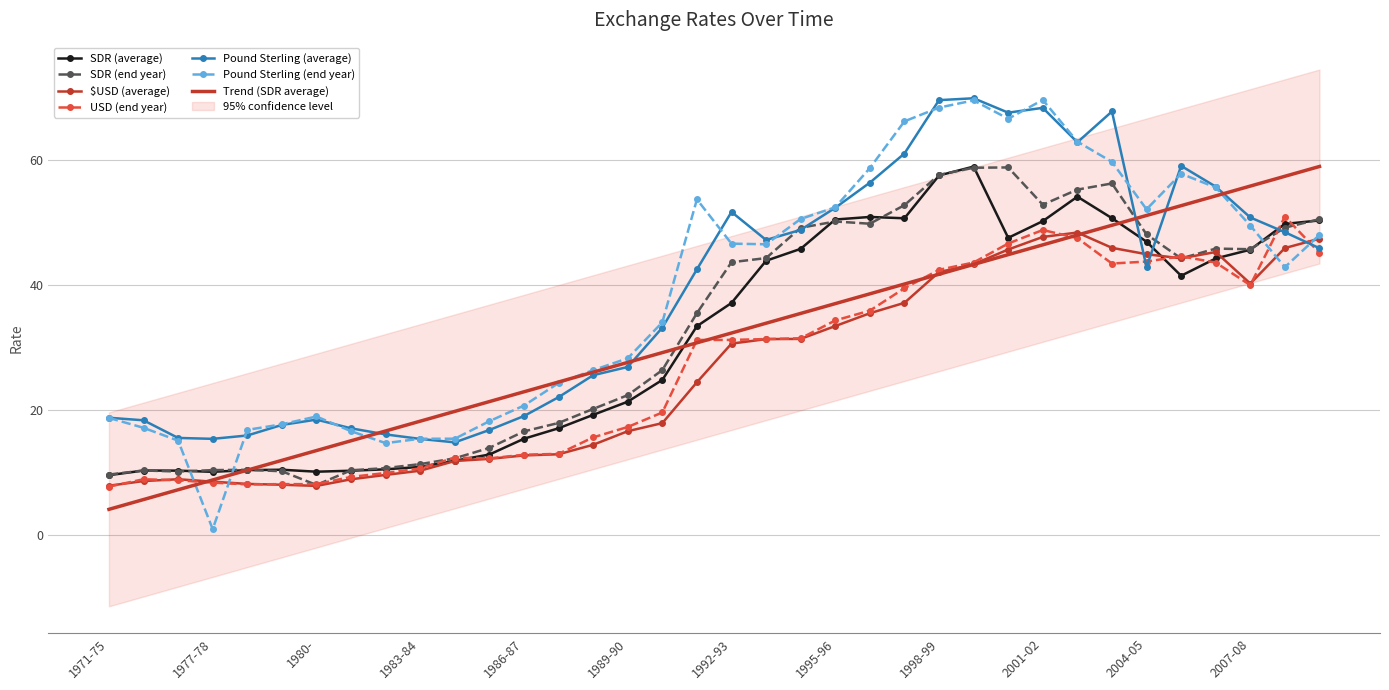

What is the value of the SDR (end year) point at the 5th from the left?

10.5